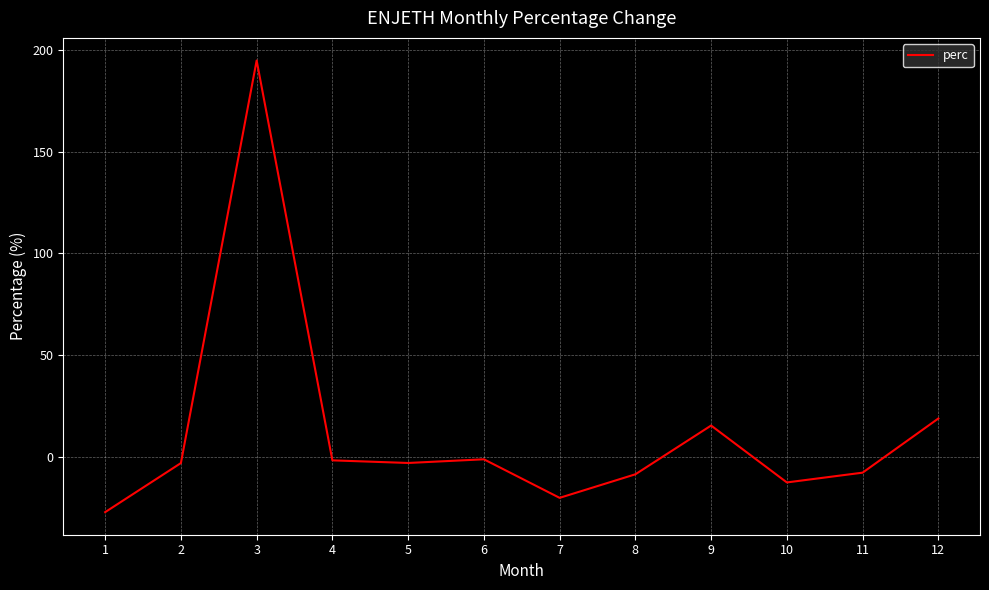

Read the value at 10.

-12.7